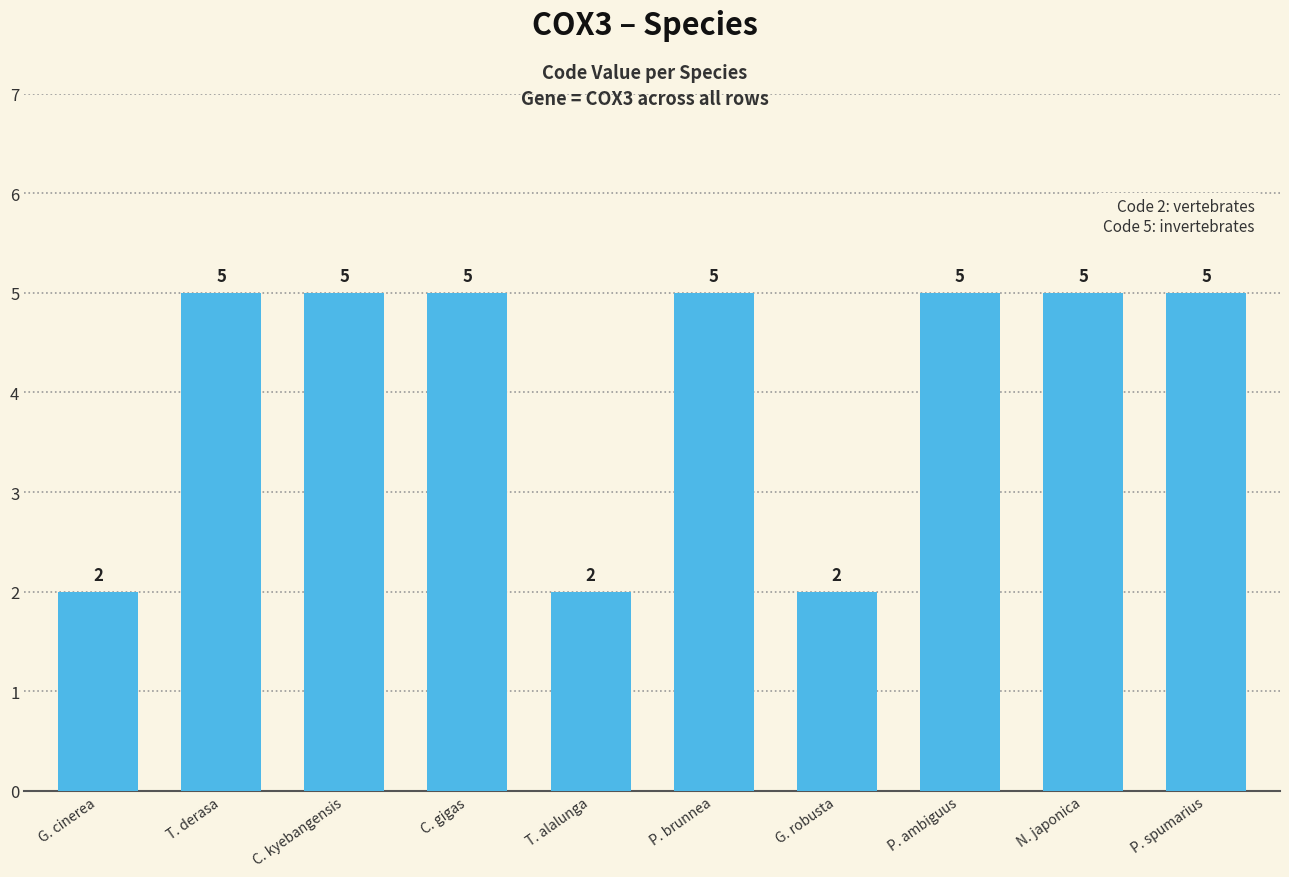

Reading right to left, what are all the values shown in this chart?

P. spumarius=5	N. japonica=5	P. ambiguus=5	G. robusta=2	P. brunnea=5	T. alalunga=2	C. gigas=5	C. kyebangensis=5	T. derasa=5	G. cinerea=2